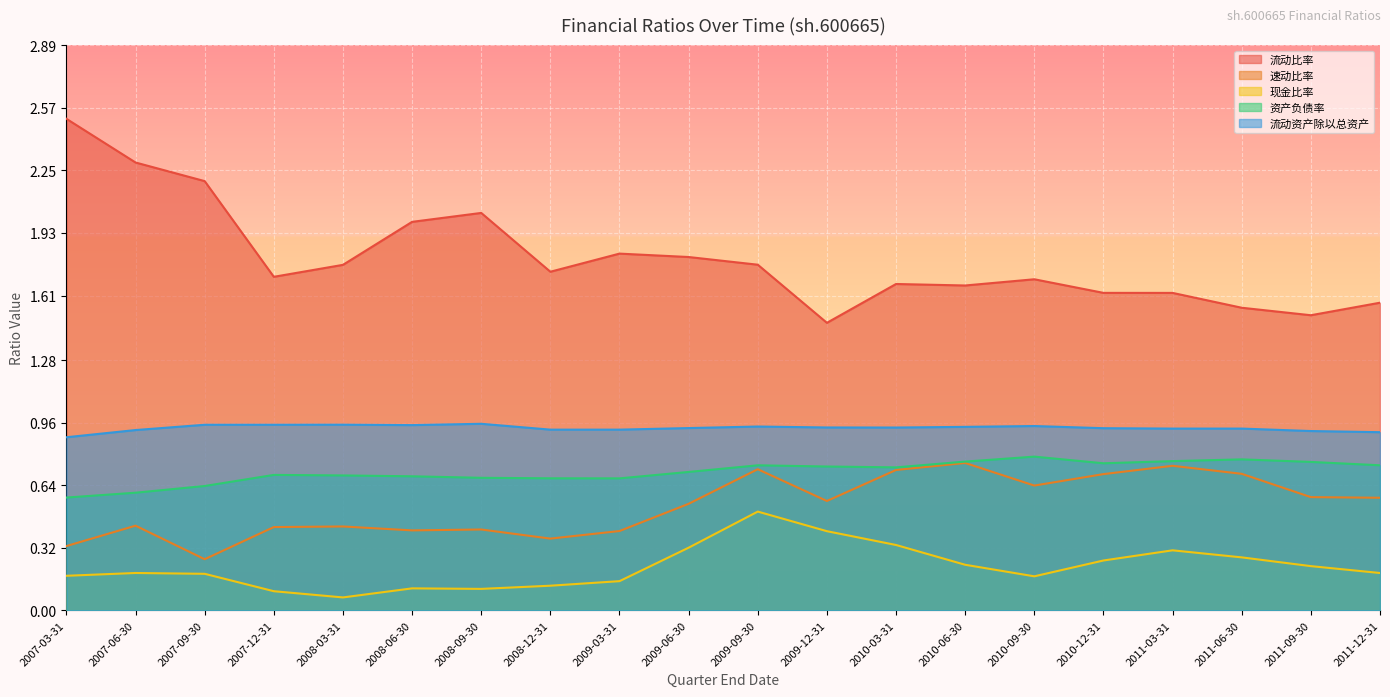

At 2009-06-30, list the series in order from smallest to largest.

现金比率, 速动比率, 资产负债率, 流动资产除以总资产, 流动比率